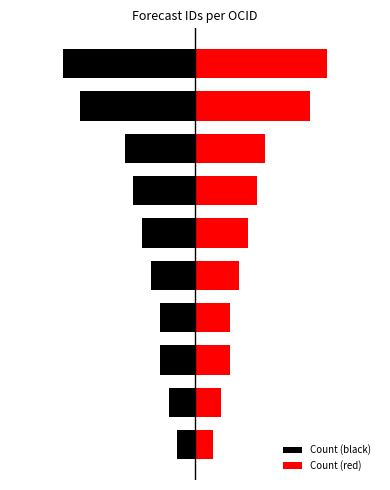

Where is Count (red) nearest to the value 8?

7